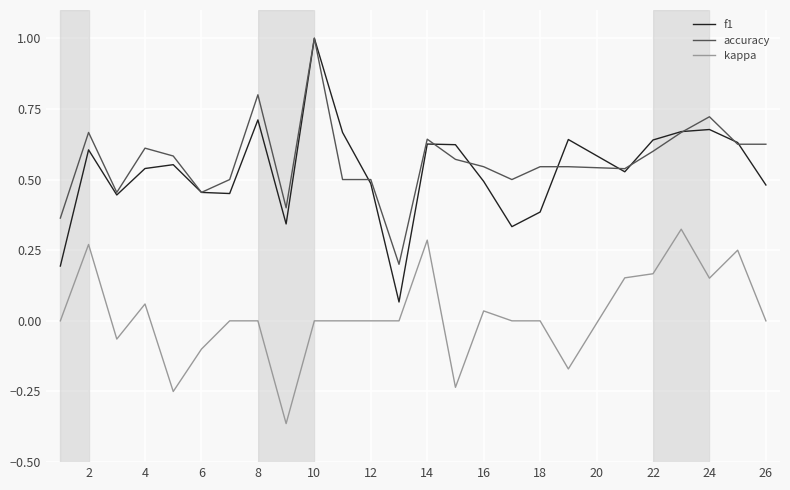

What is the difference between the maximum and minimum values in the f1 series?

0.9